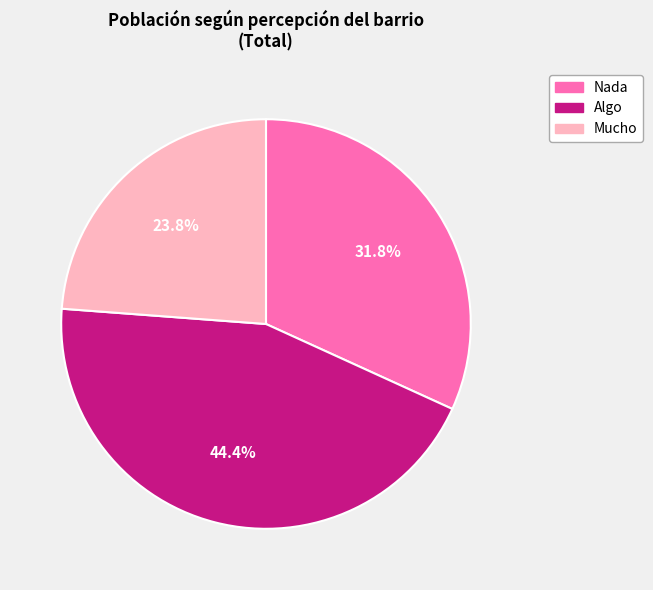

To the nearest percent, what portion does Algo represent?

44%